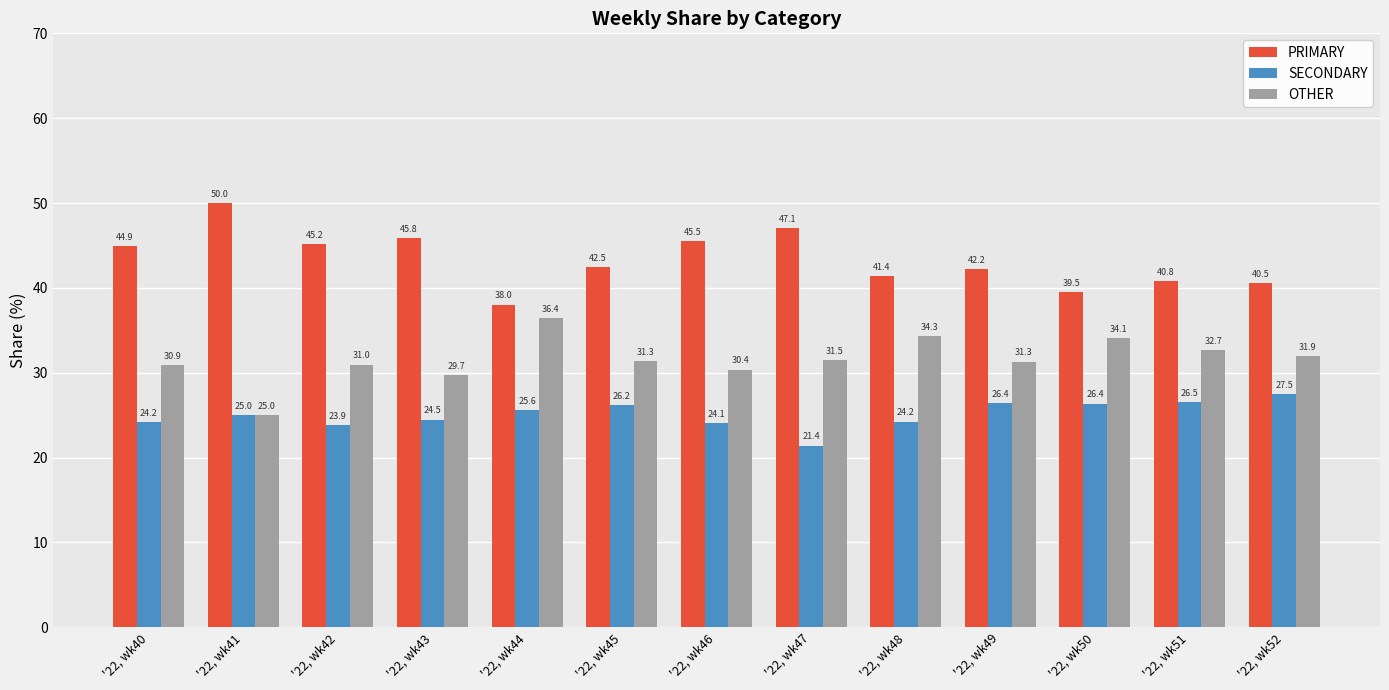

Which series has the widest spread of values?

PRIMARY